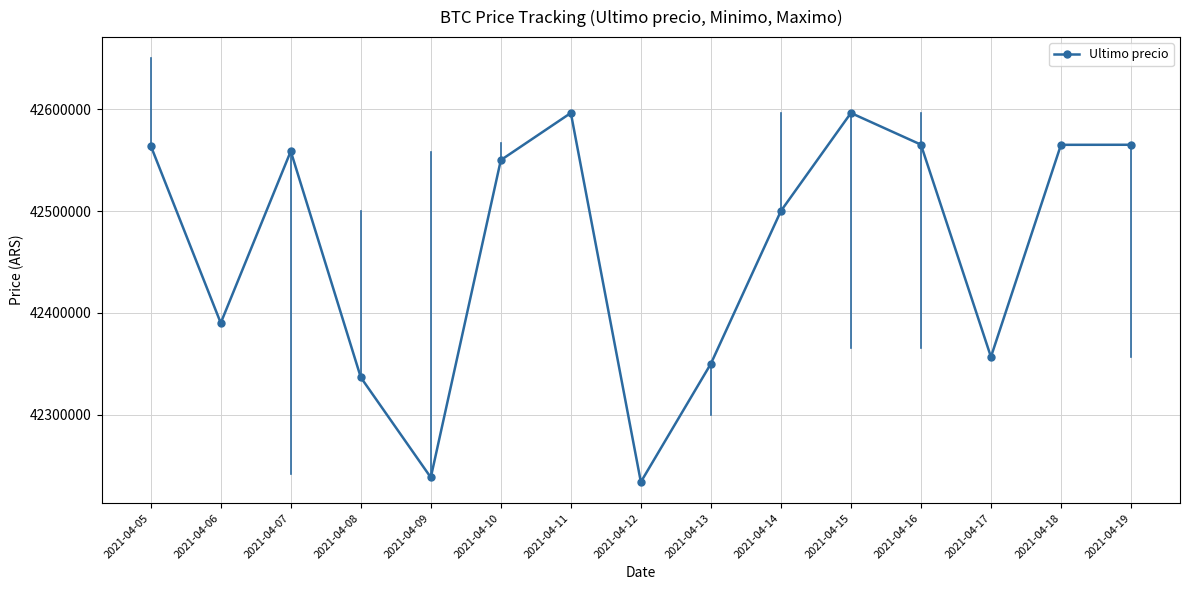

What is the value of the 5th point from the left?

42238301